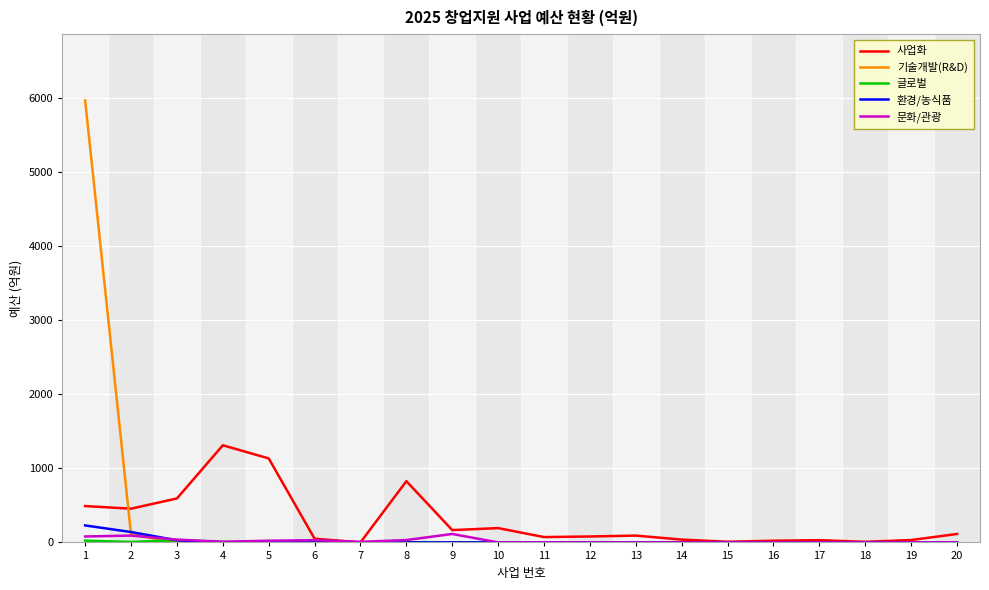

Between 4 and 10, which series saw the biggest shift?

사업화